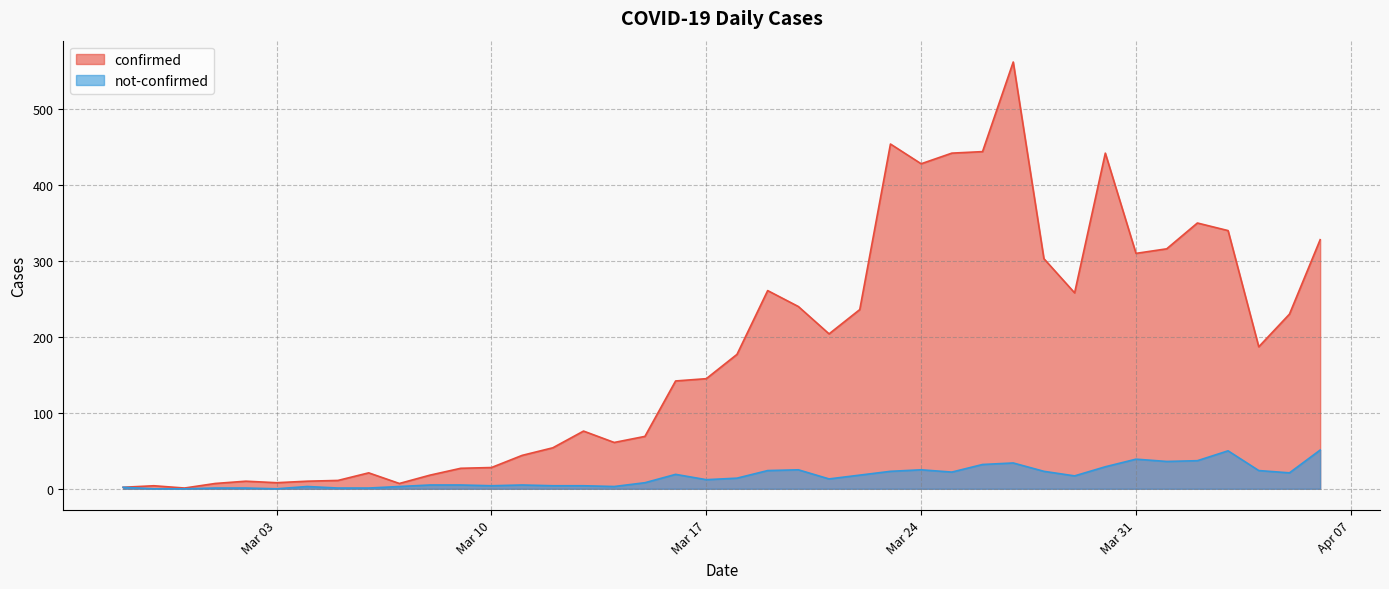

Rank the series by their average value, from highest to lowest.

confirmed, not-confirmed